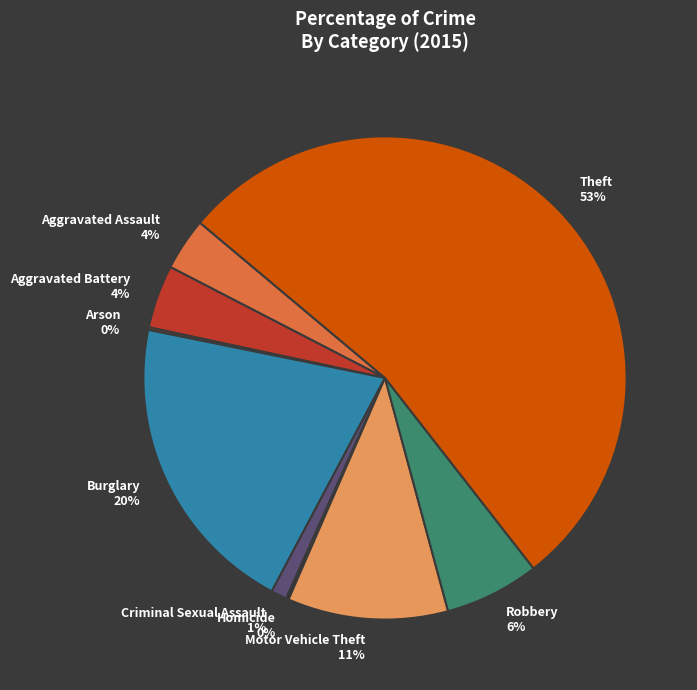

To the nearest percent, what is the average slice percentage?

11%